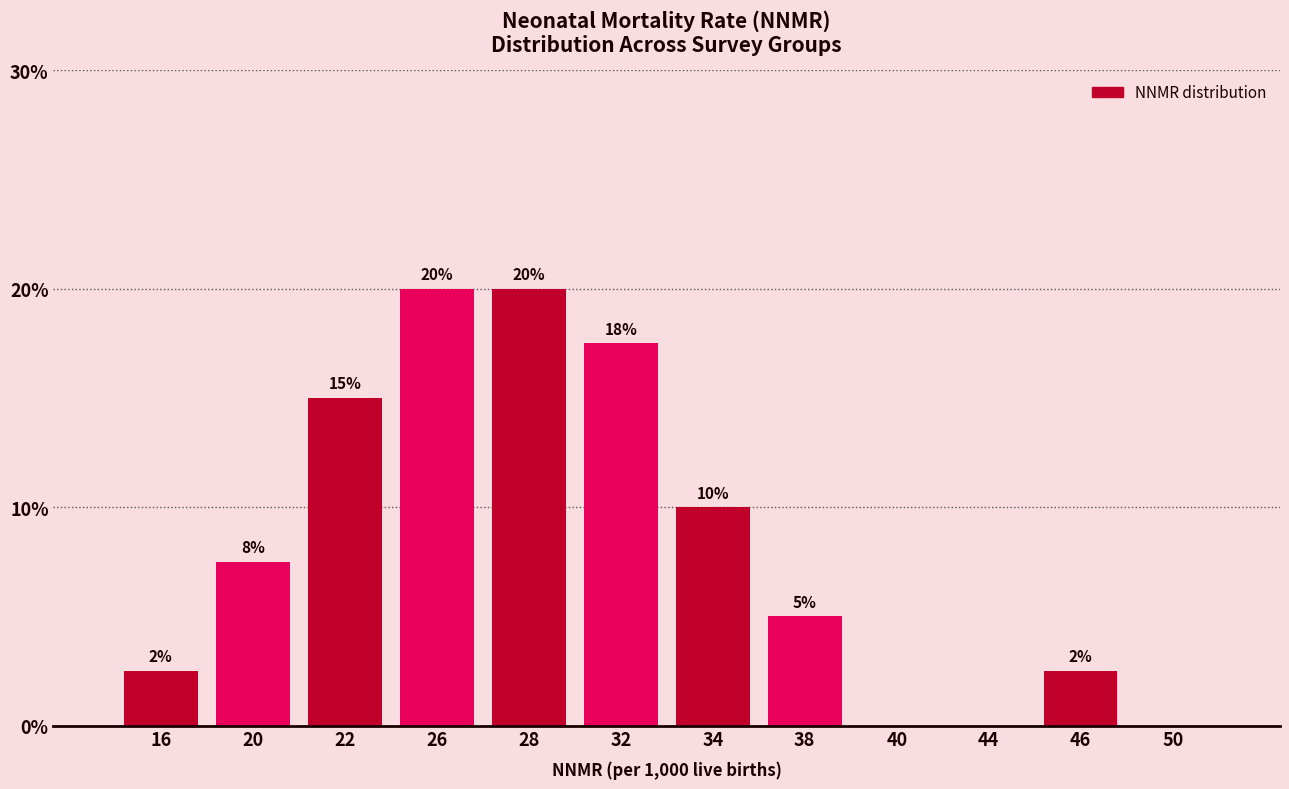

True or false: the data shows 0.0 at 44.

True